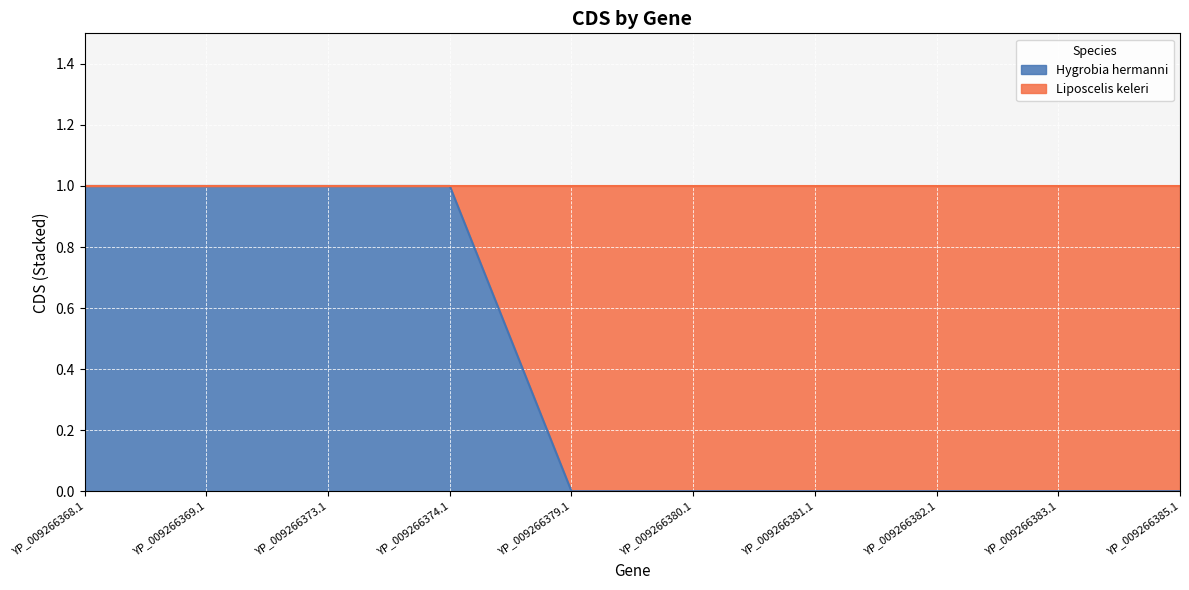

What position from the left is YP_009266382.1?

8